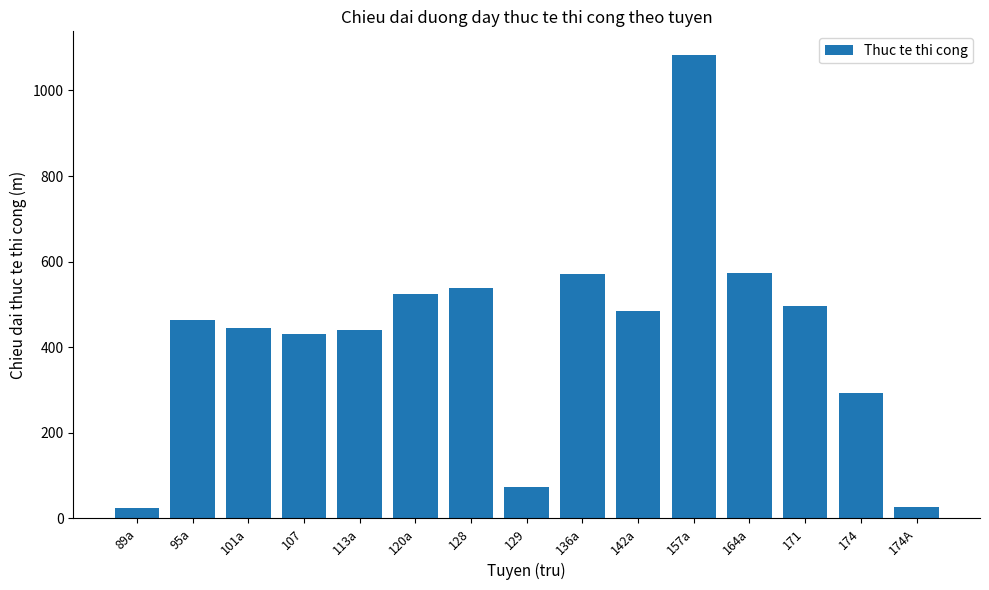

What is the label of the 8th bar from the left?

129